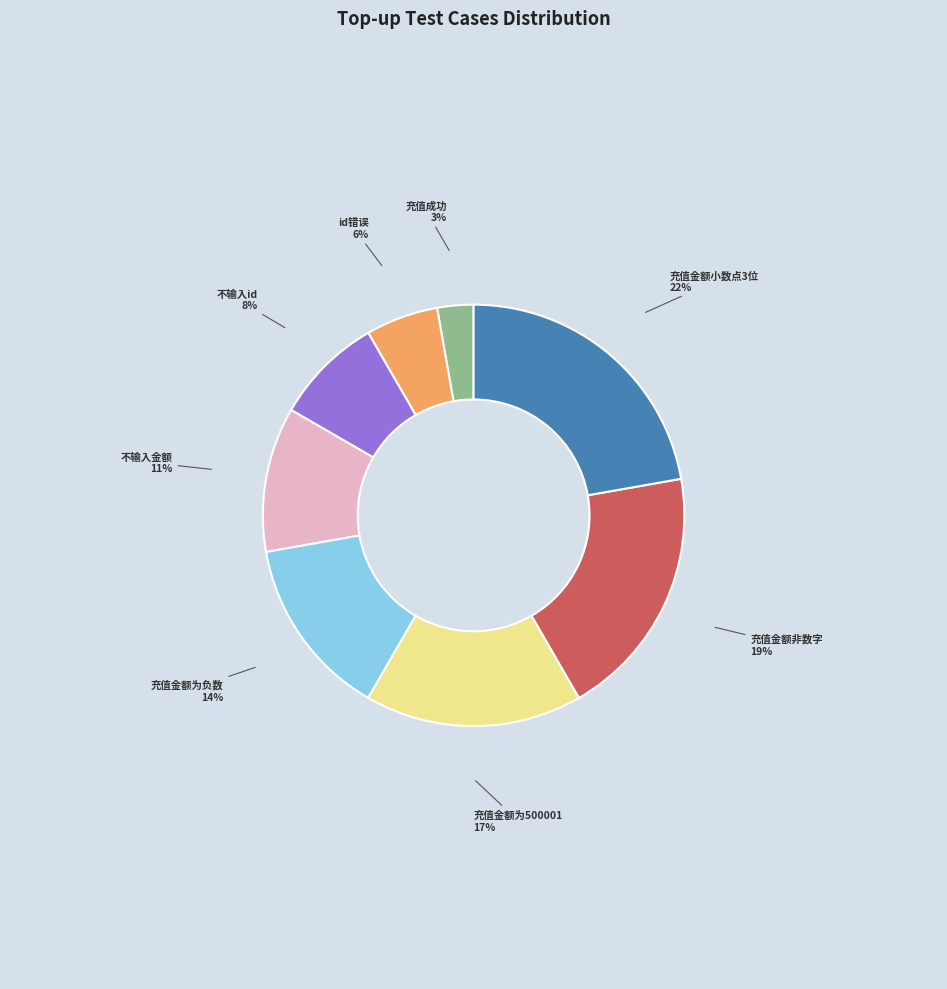

Is 充值金额为负数 the majority of the pie?

No